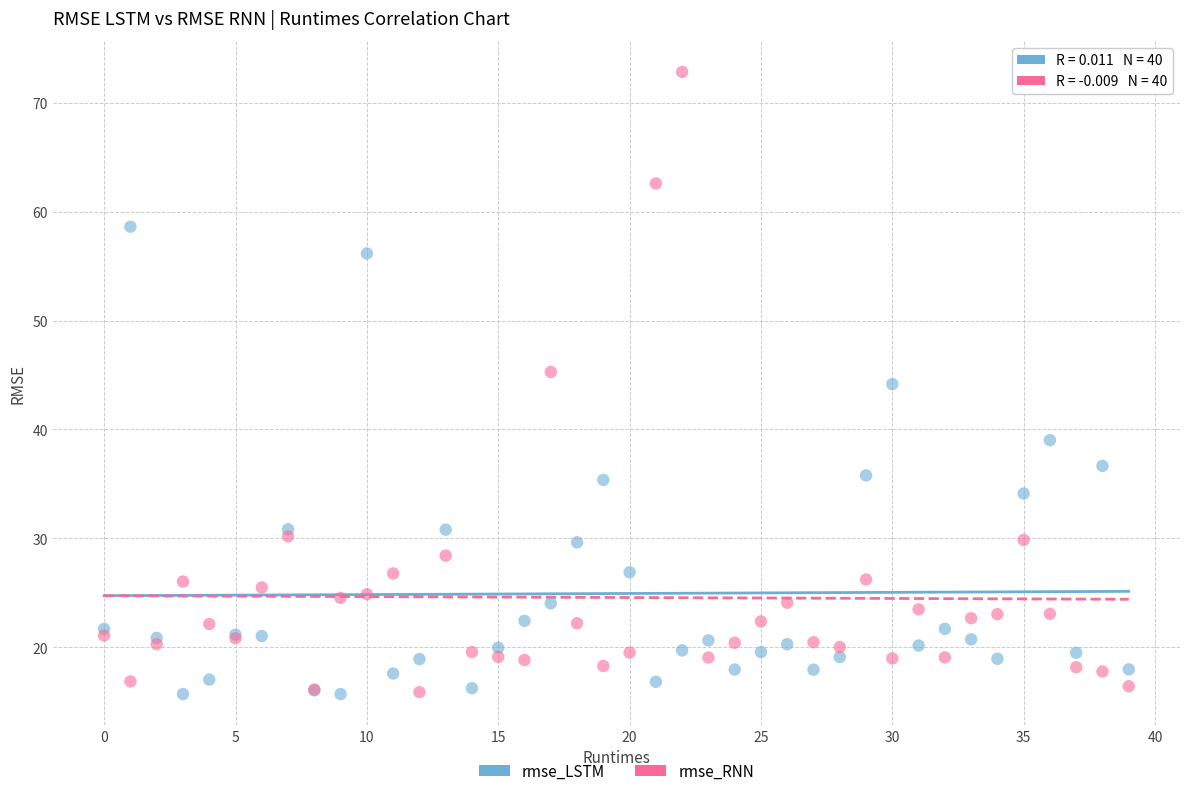

Which series contains the highest Y value?

rmse_RNN